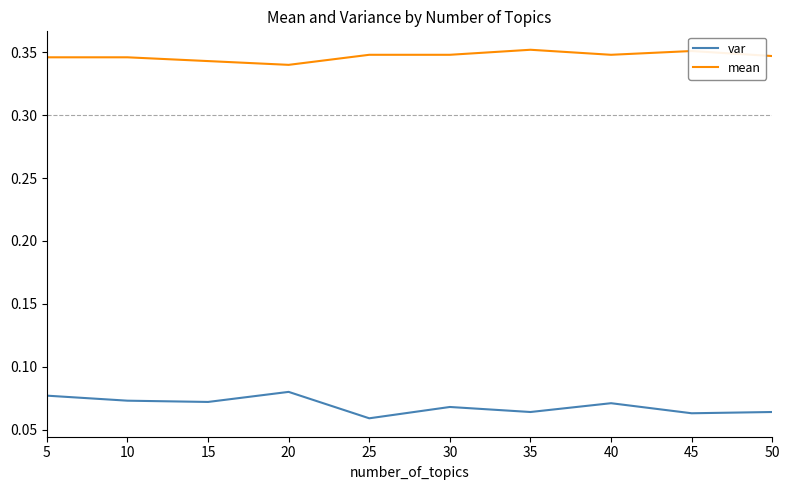

True or false: mean and var cross at least once.

False